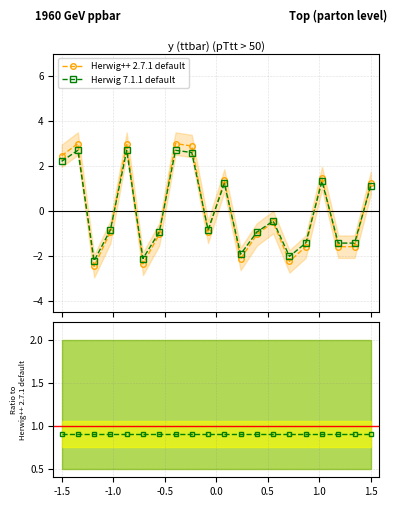

What position from the left is 16?

17